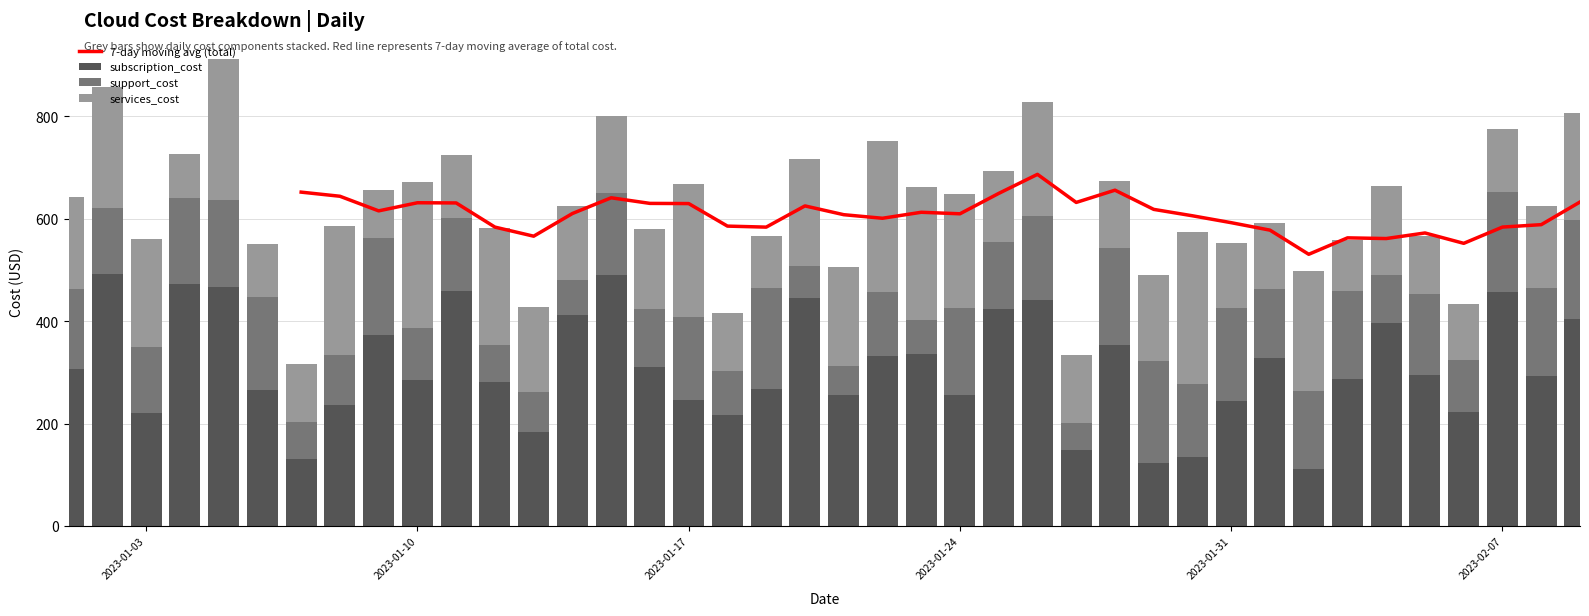

True or false: services_cost has a value of 172.7 at 2023-02-04.

True